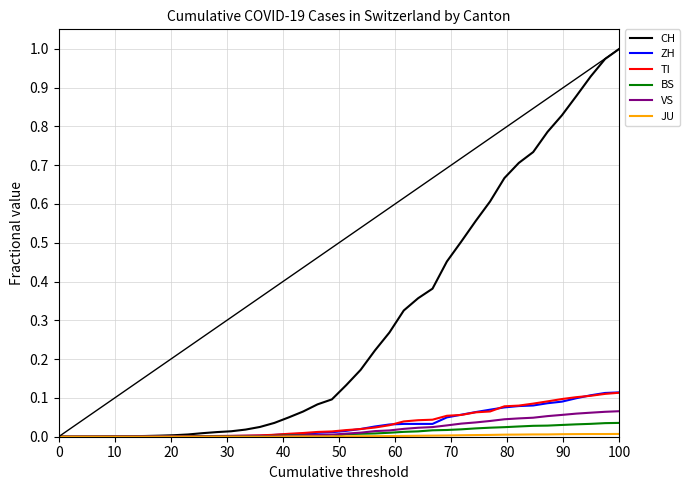

What is the sum of all VS values?

0.8